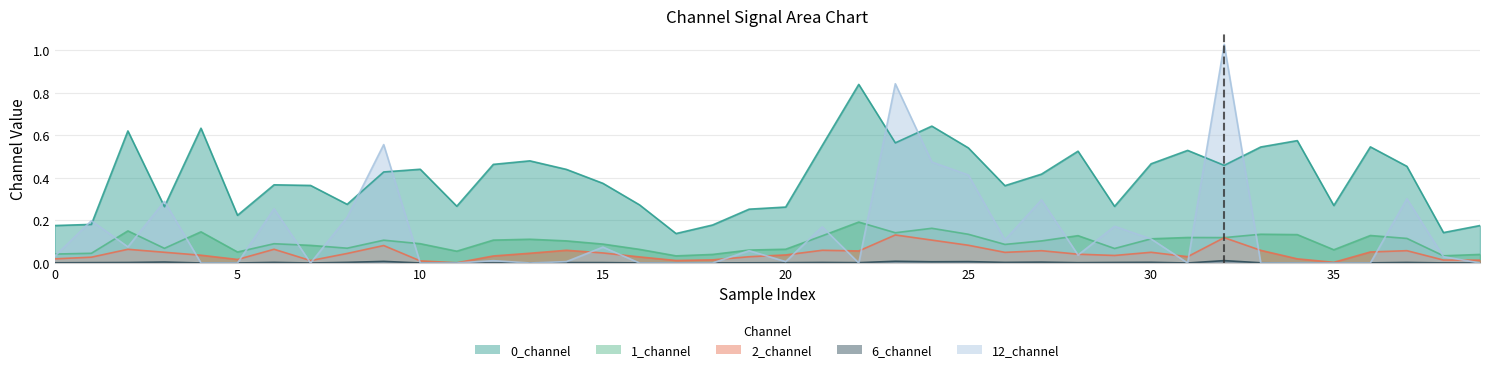

List the series in order of their peak value, highest first.

12_channel, 0_channel, 1_channel, 2_channel, 6_channel